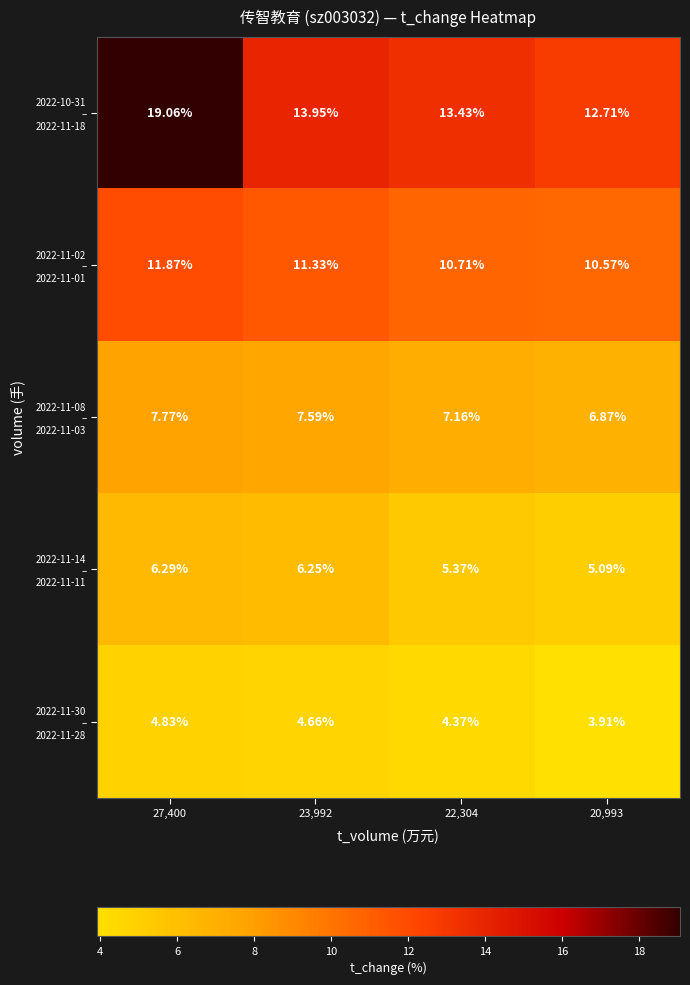

What is the minimum value shown in the chart?

3.9